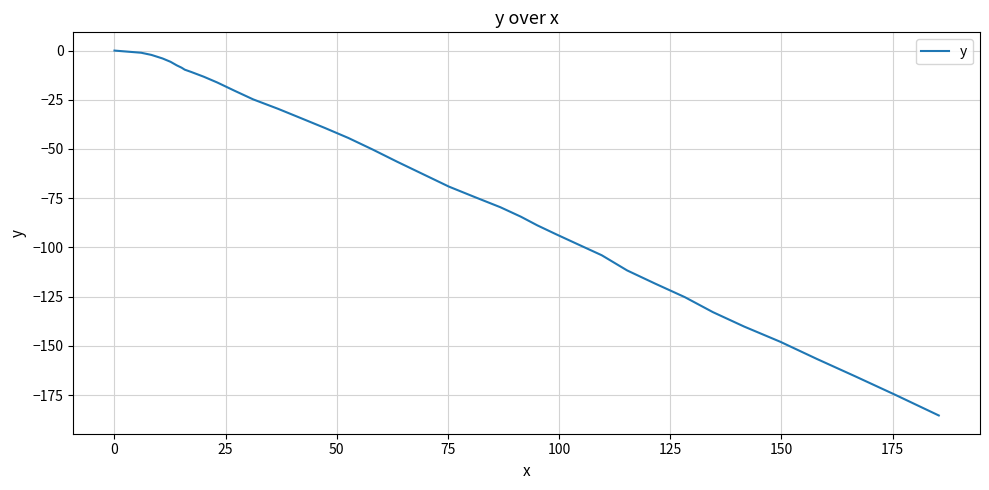

Count the number of data series in this chart.

1